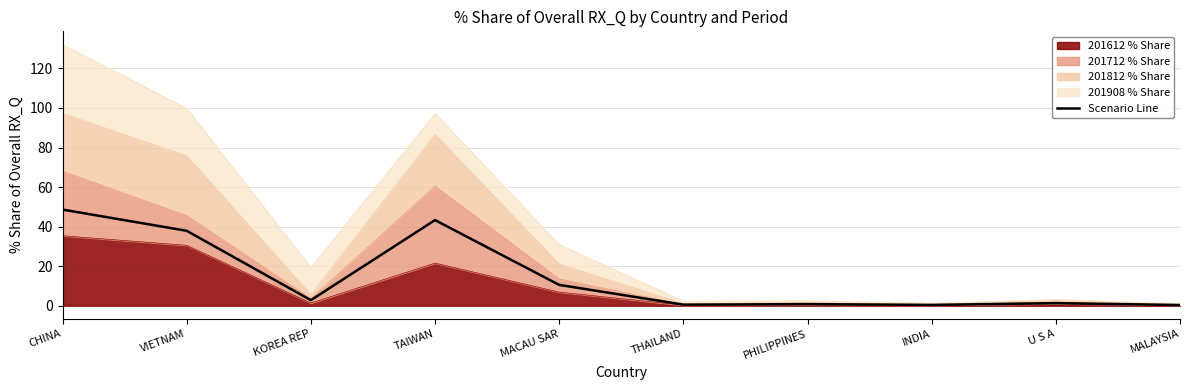

The chart shows a value of 0.4 at INDIA. True or false?

True